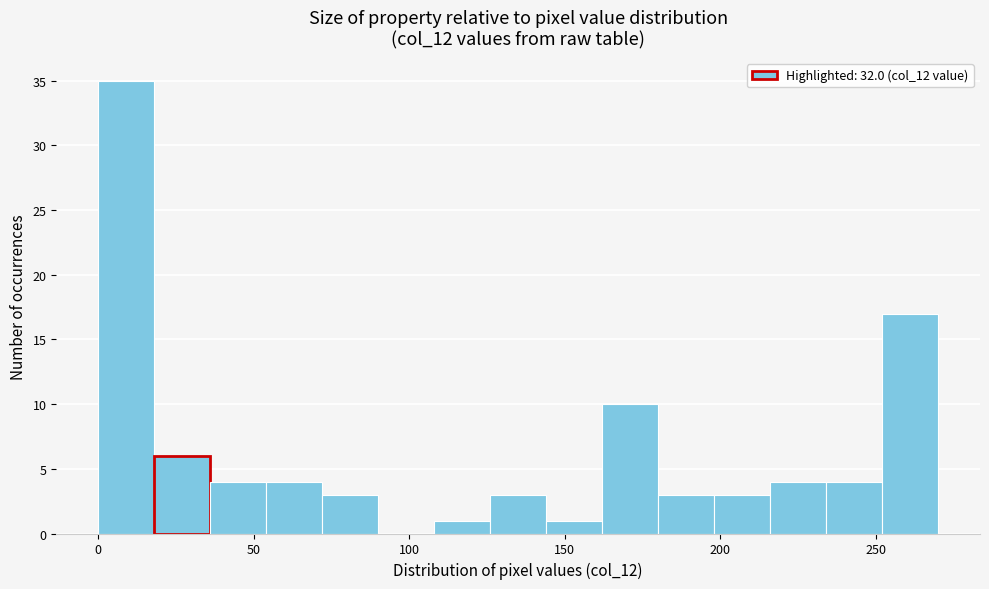

Around what value on the x-axis is the tallest bar? Give the approximate position of its centre, as read against the axis.

10